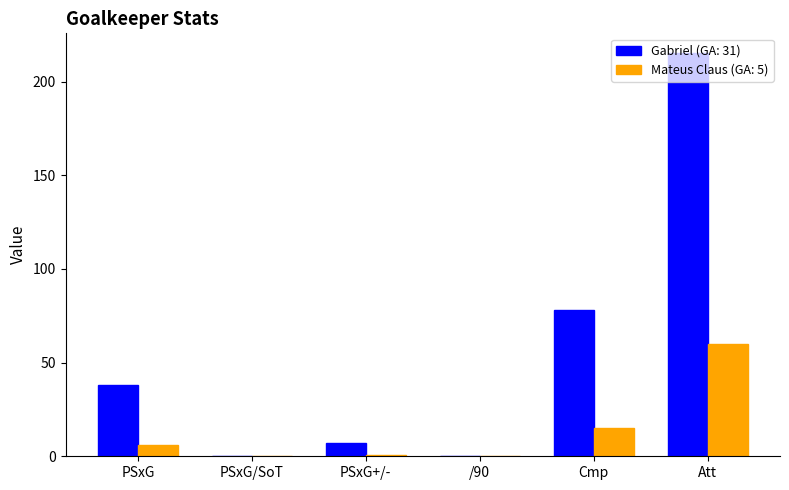

What is the maximum value shown in the chart?

215.0